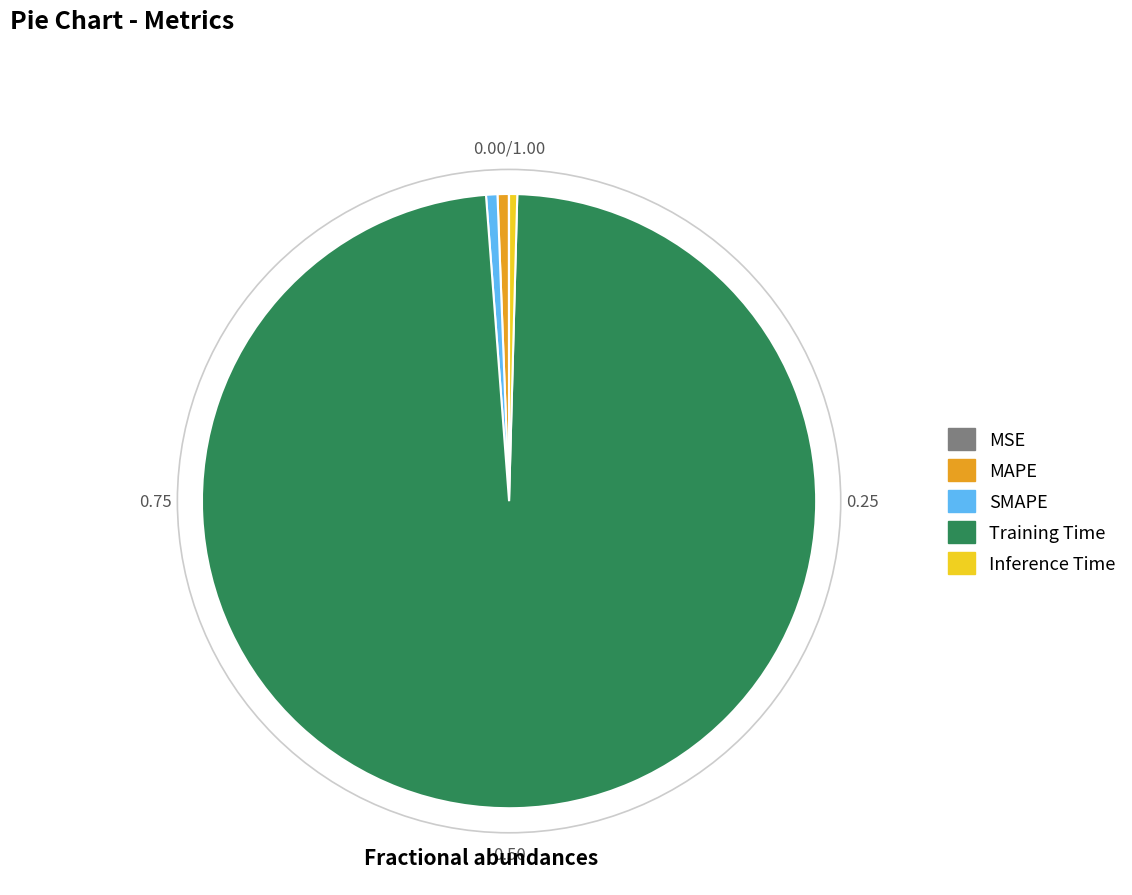

Is Training Time the majority of the pie?

Yes